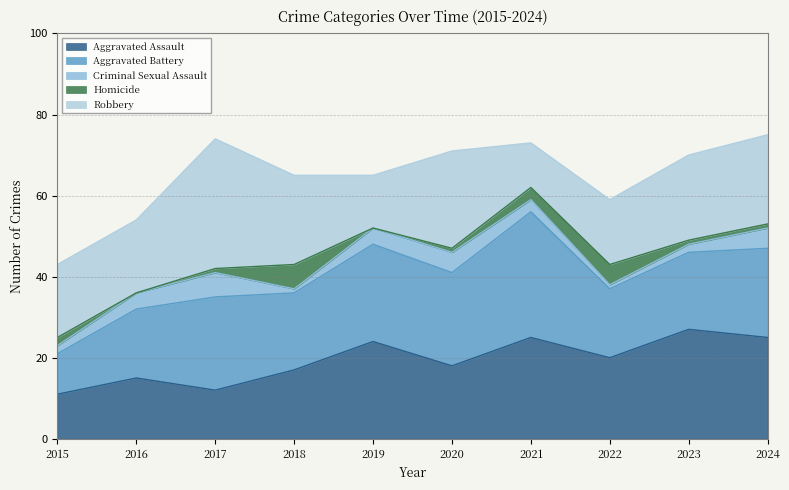

What is the maximum value for Aggravated Battery?

31